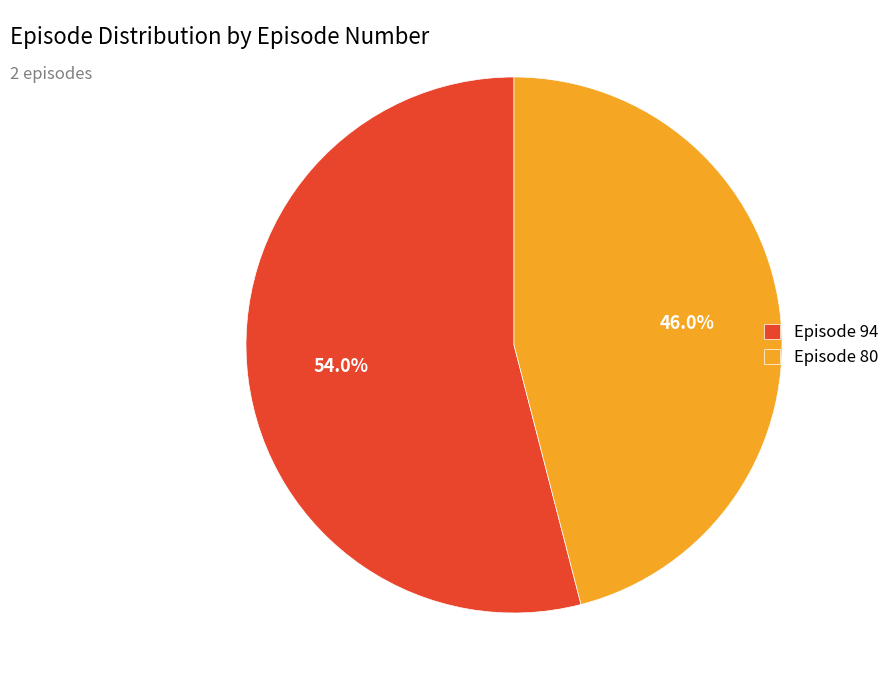

Rank the categories by value from highest to lowest.

Episode 94, Episode 80